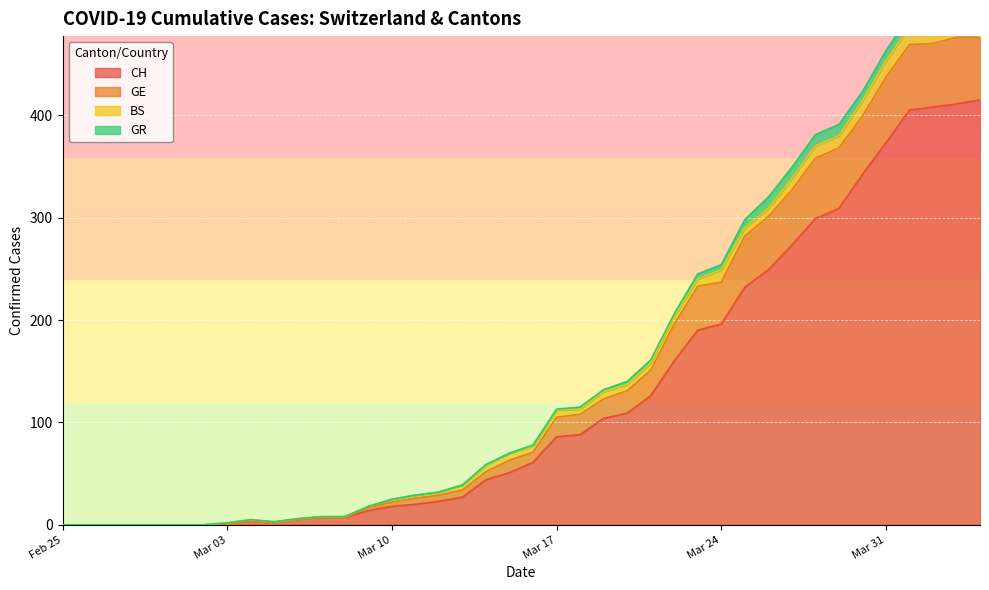

What is the highest value of the CH series?

415